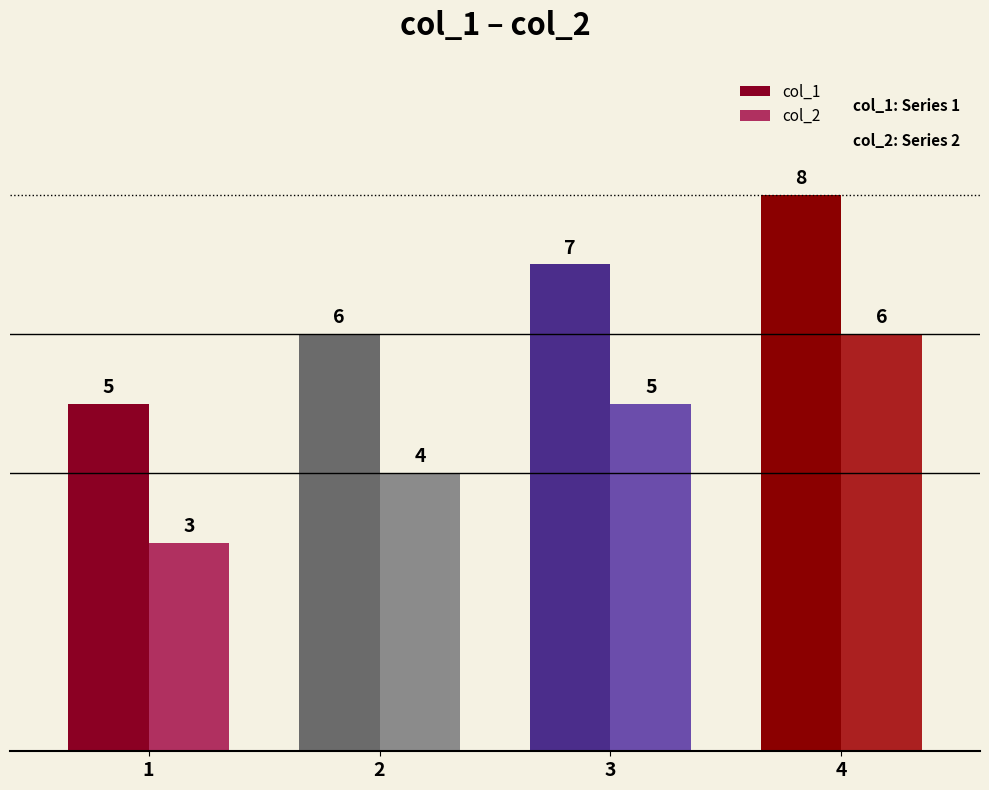

How many bars are there in each group?

2